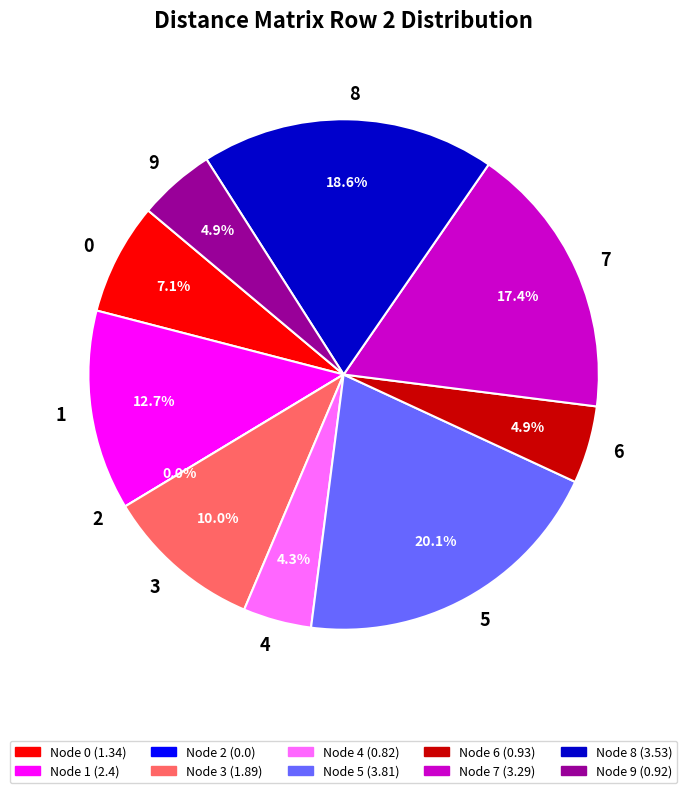

To the nearest percent, what is the difference between the 8 and 5 slice percentages?

1%